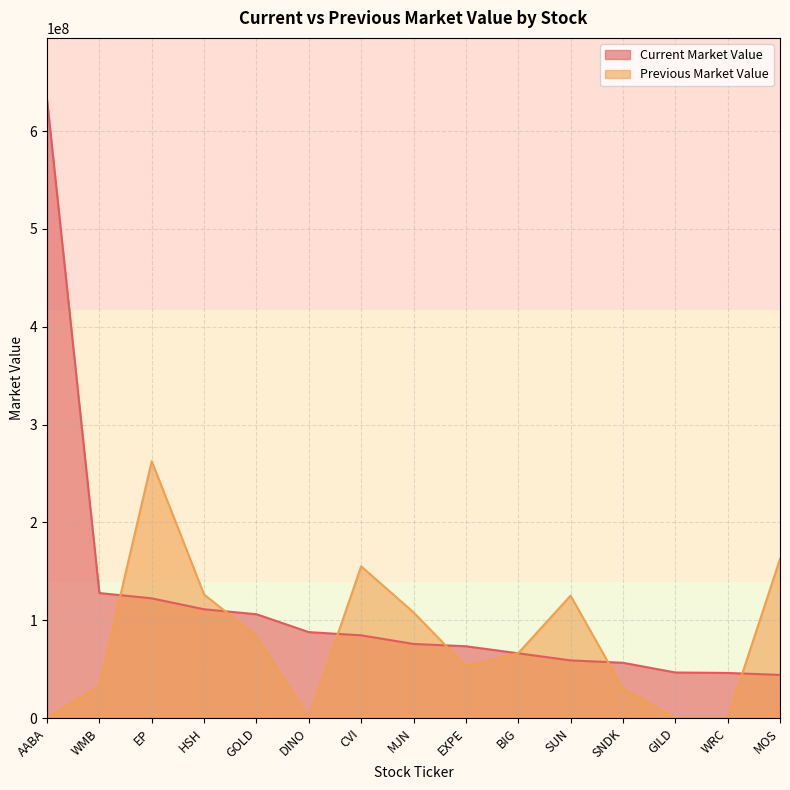

The Previous Market Value series shows 18208310 at WMB. True or false?

False